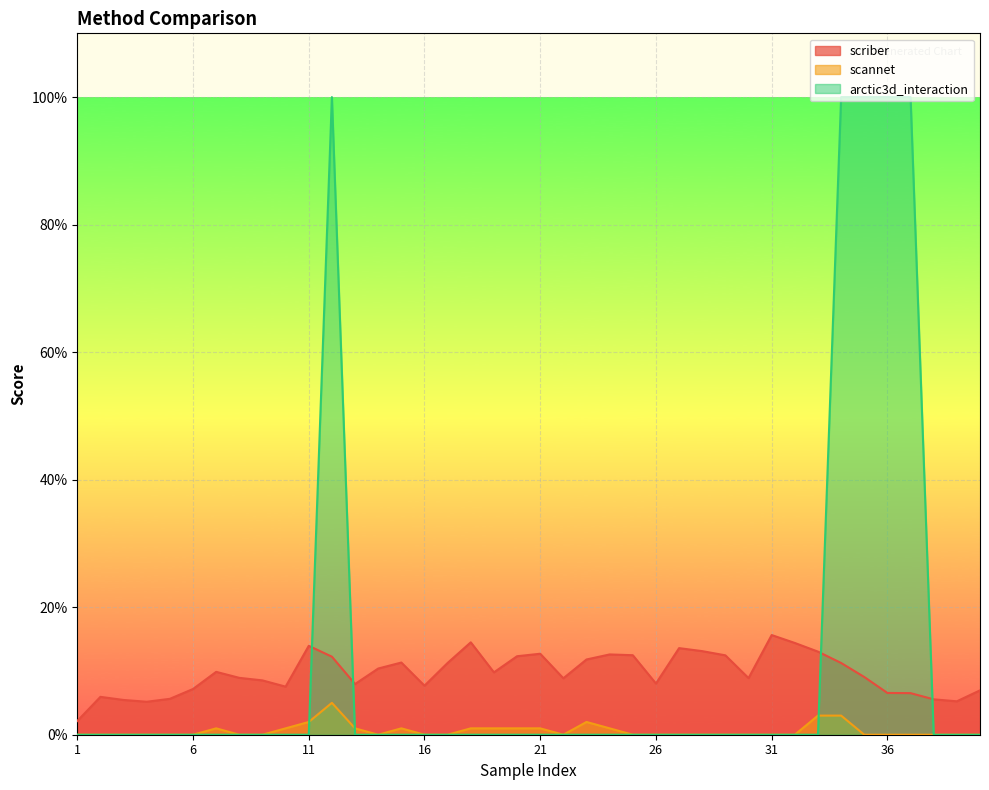

Is it true that scannet equals 0.0 at 39?

True